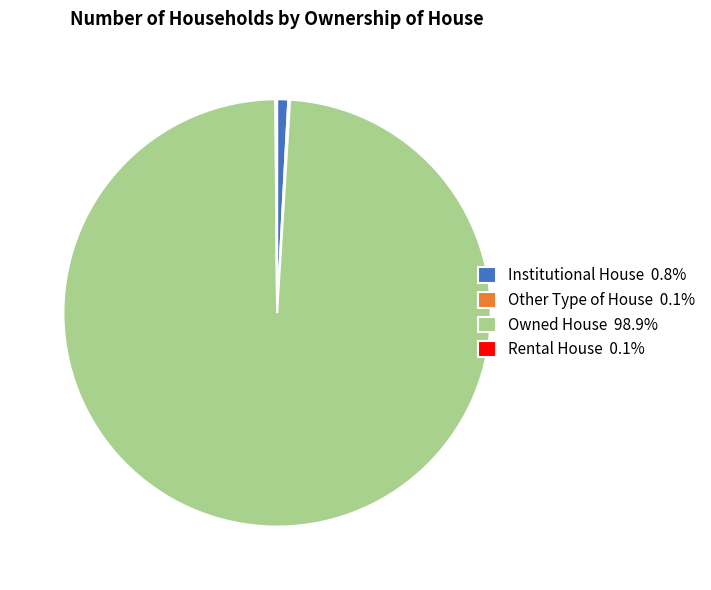

Does any single category account for the majority?

Yes